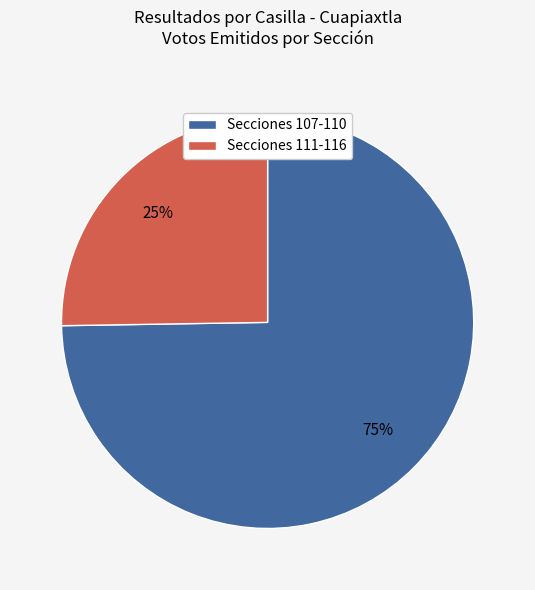

The Secciones 111-116 slice represents 37% of the pie. True or false?

False